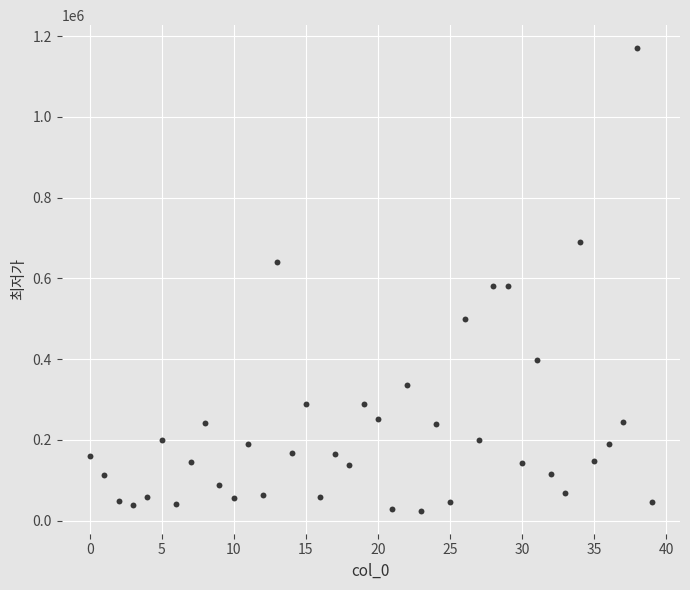

What is the range of Y values (max minus min)?

1145200